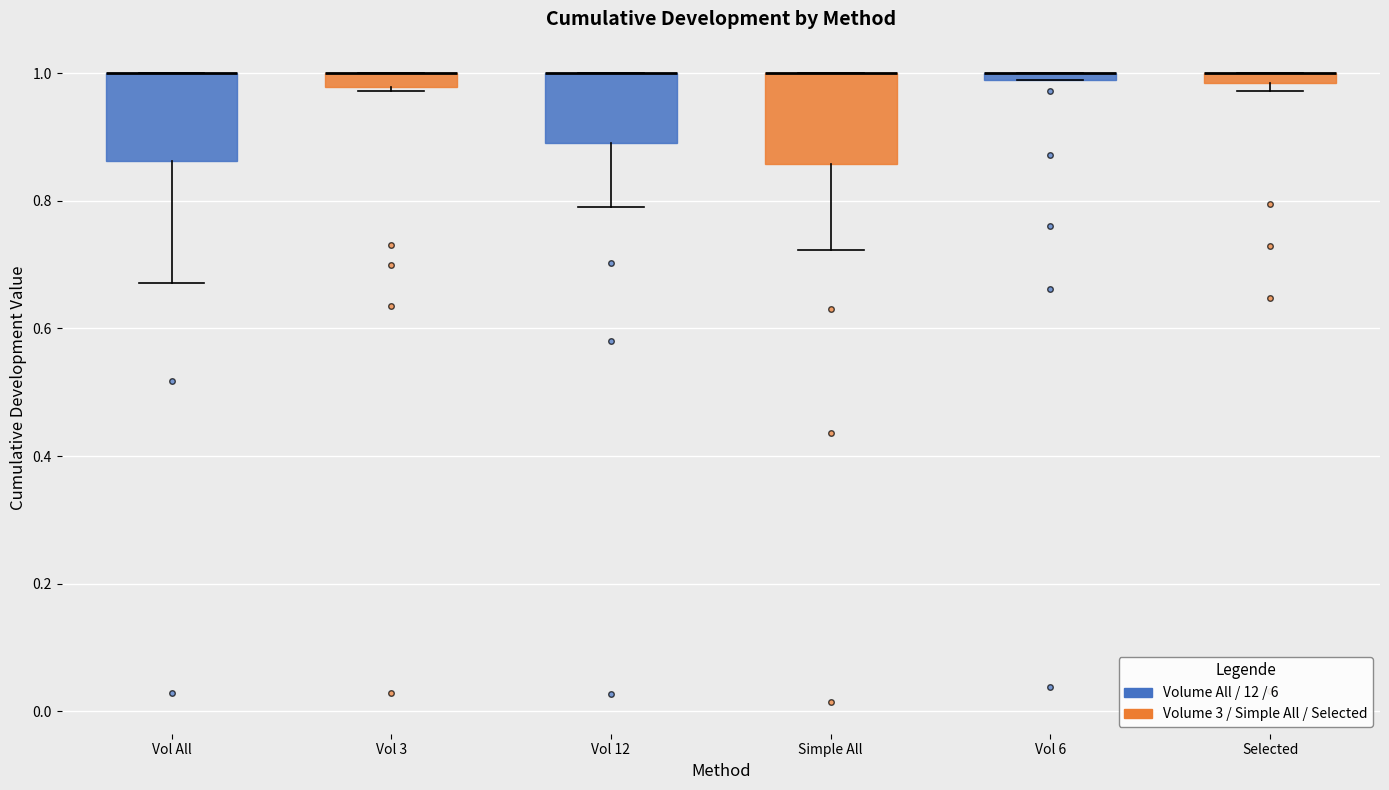

Where is the lower edge of the box for Vol All on the y-axis? The values are not printed on the chart, so give them approximately, as read against the axis.

0.86